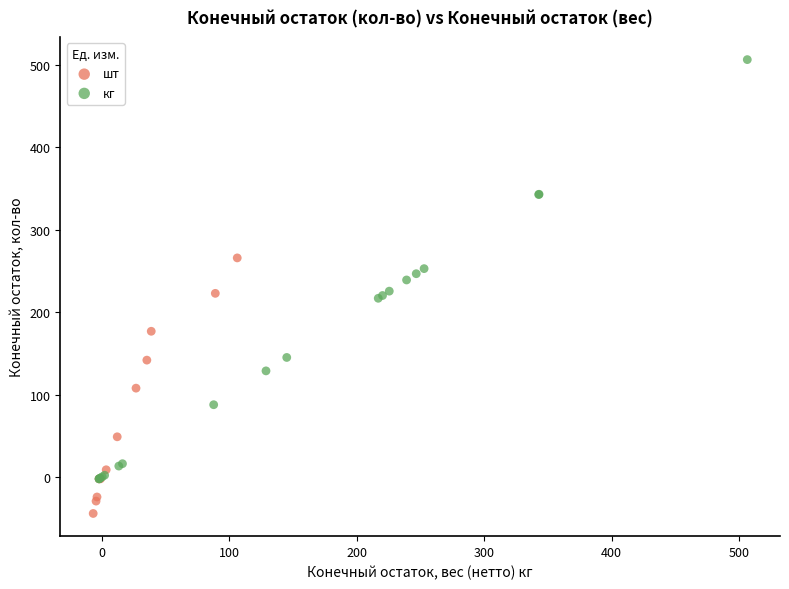

Which series reaches the minimum Y coordinate?

шт